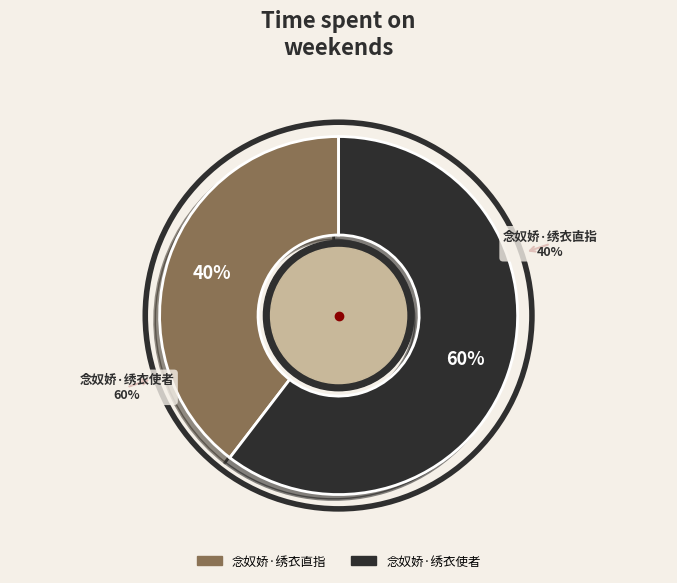

What is the largest slice in the pie chart?

念奴娇·绣衣使者